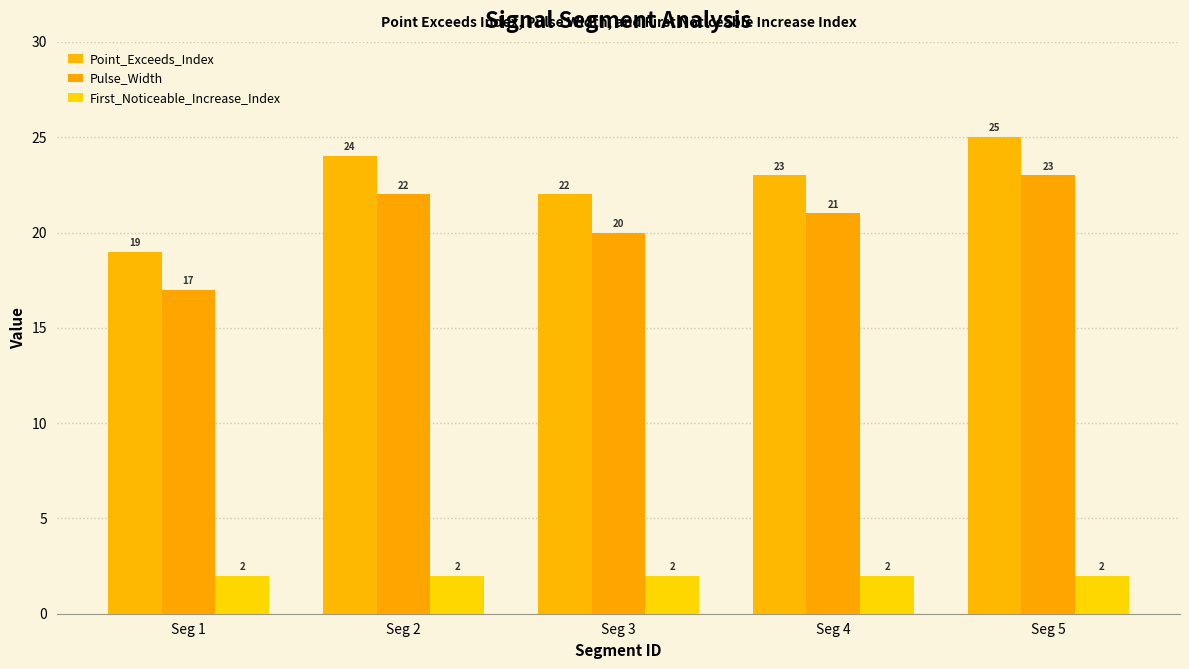

At how many categories does at least one series exceed 8?

5